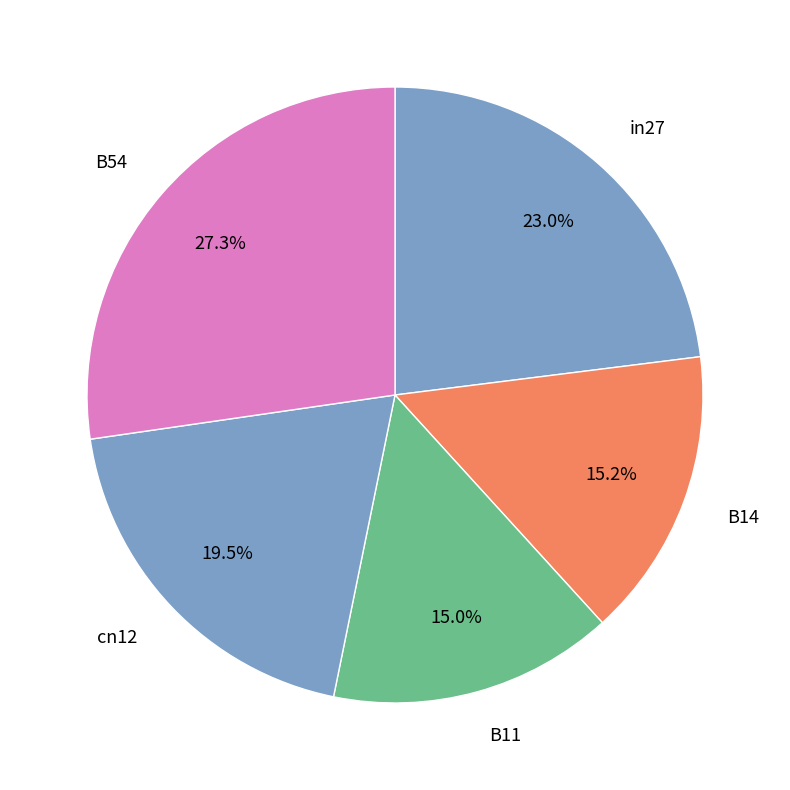

To the nearest percent, what is the combined percentage of B14 and in27?

38%